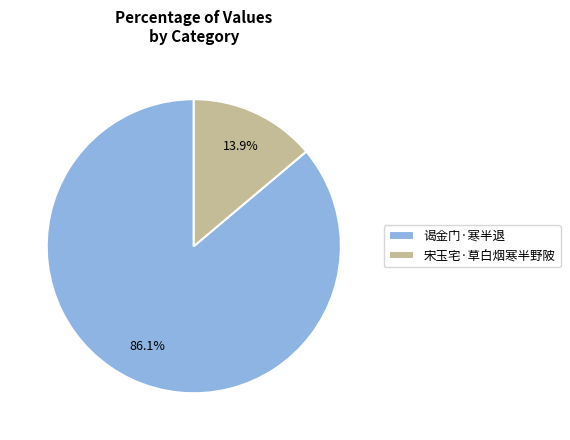

True or false: 谒金门·寒半退 accounts for 86% of the total.

True